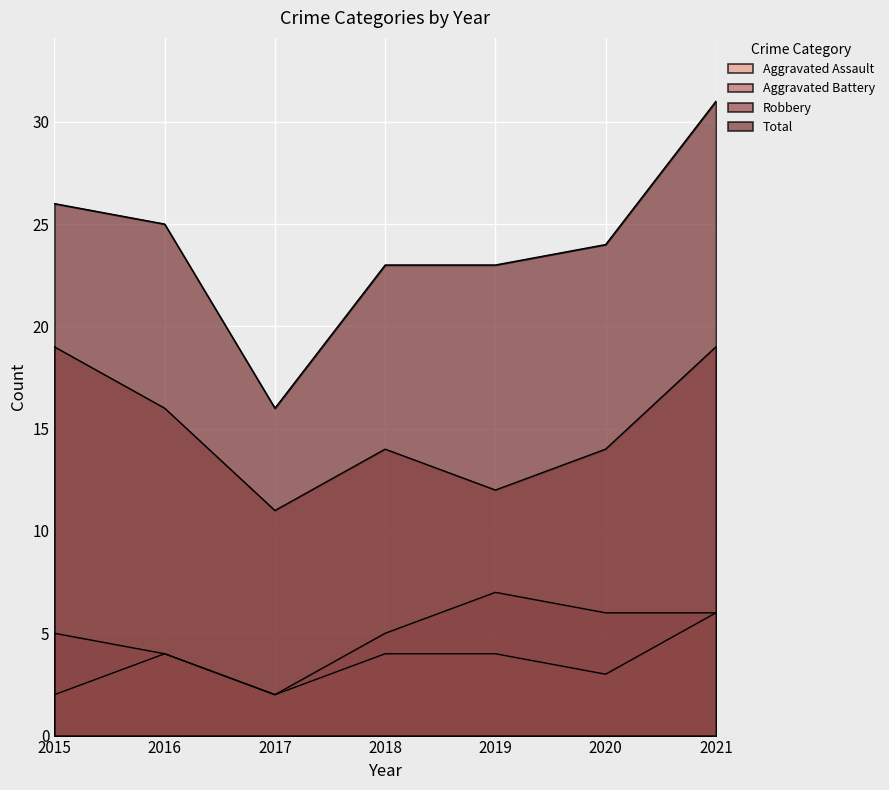

List the series in order of their peak value, lowest first.

Aggravated Assault, Aggravated Battery, Robbery, Total